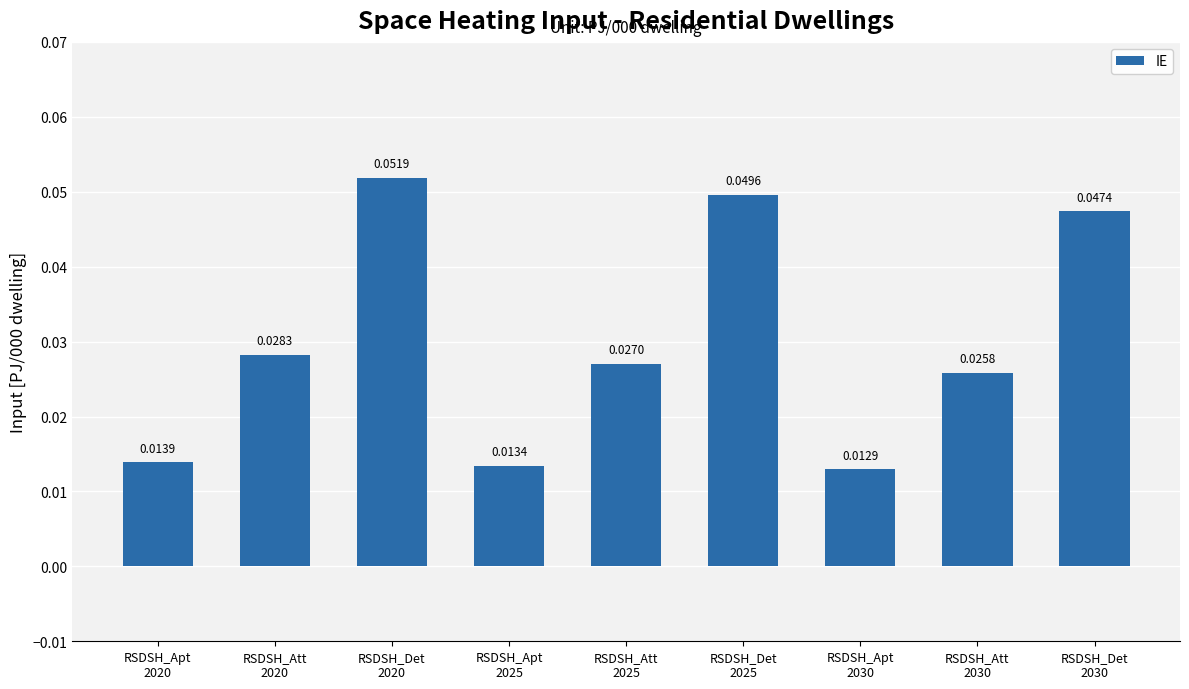

List the labels in order of value, largest first.

RSDSH_Det
2020, RSDSH_Det
2025, RSDSH_Det
2030, RSDSH_Att
2020, RSDSH_Att
2025, RSDSH_Att
2030, RSDSH_Apt
2020, RSDSH_Apt
2025, RSDSH_Apt
2030